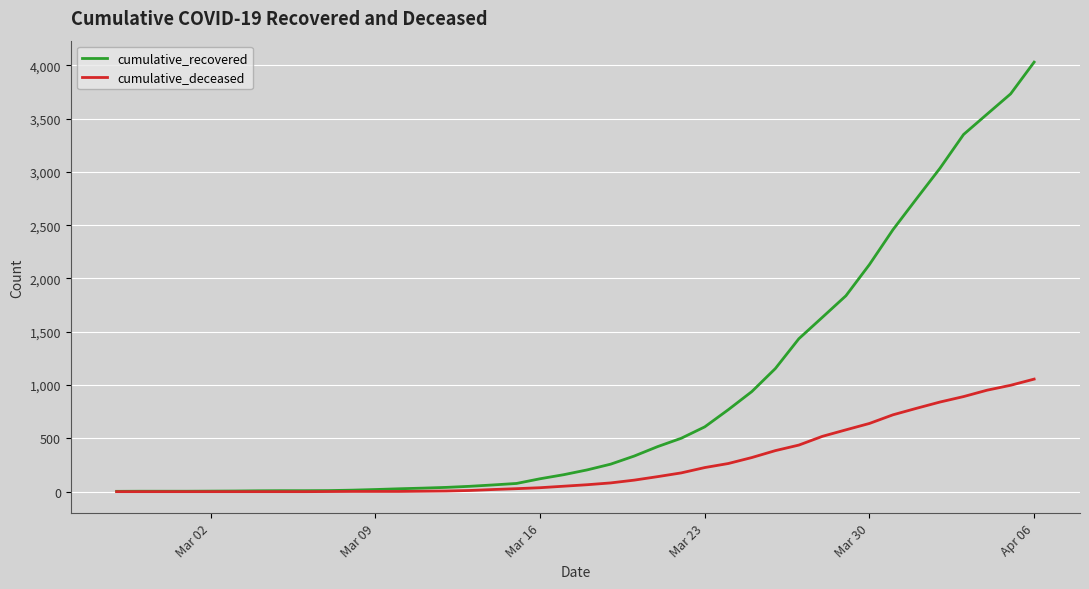

List the series in order of their overall mean, lowest first.

cumulative_deceased, cumulative_recovered